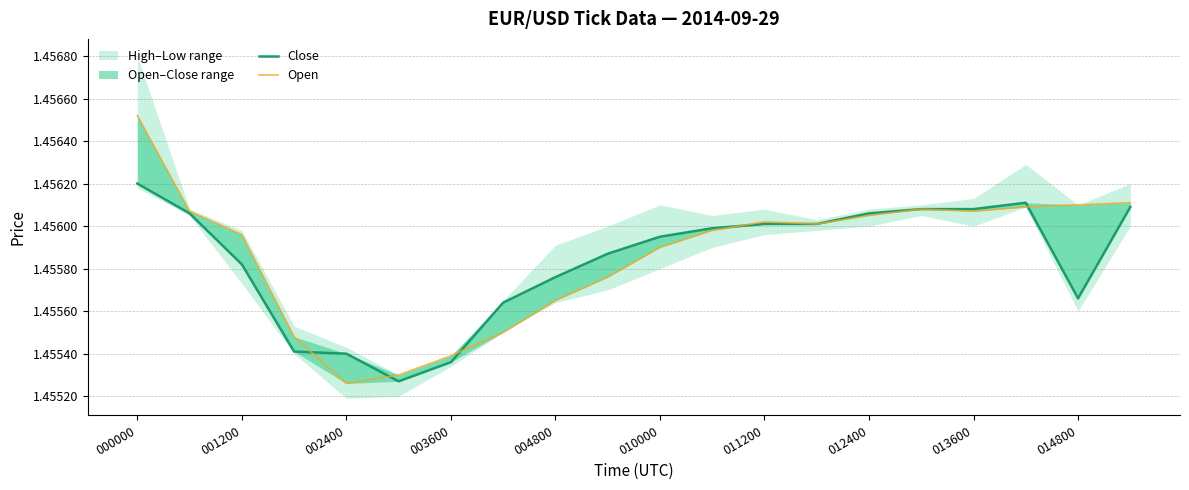

At how many categories does at least one series exceed 1?

20